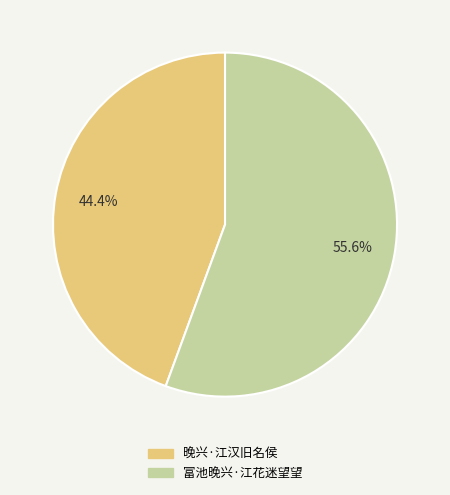

Rank the categories by value from highest to lowest.

富池晚兴·江花迷望望, 晚兴·江汉旧名侯